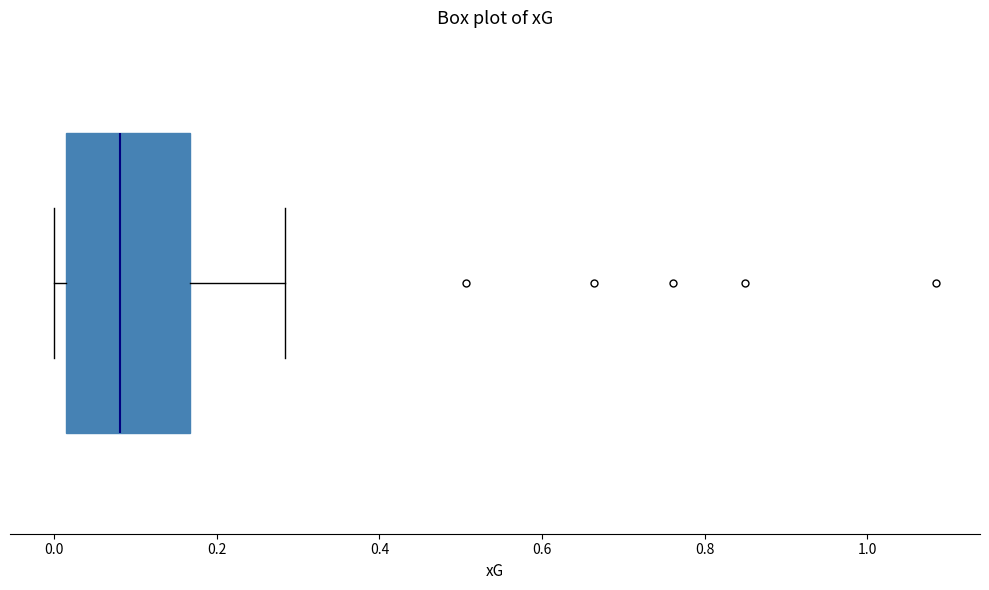

Transcribe this box plot: give where the median line is, the range the box spans, and where the two whiskers end, as read against the x-axis. The values are not printed on the chart, so give them approximately, as read against the axis.

median 0.08, box 0.02 to 0.16, whiskers 0.00 to 0.28